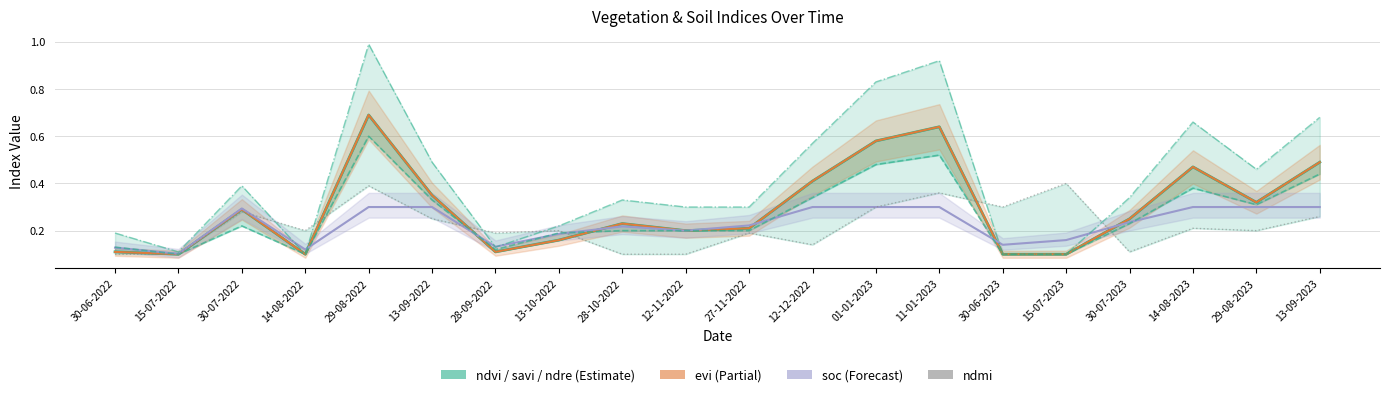

What is the sum of all ndre values?

5.3